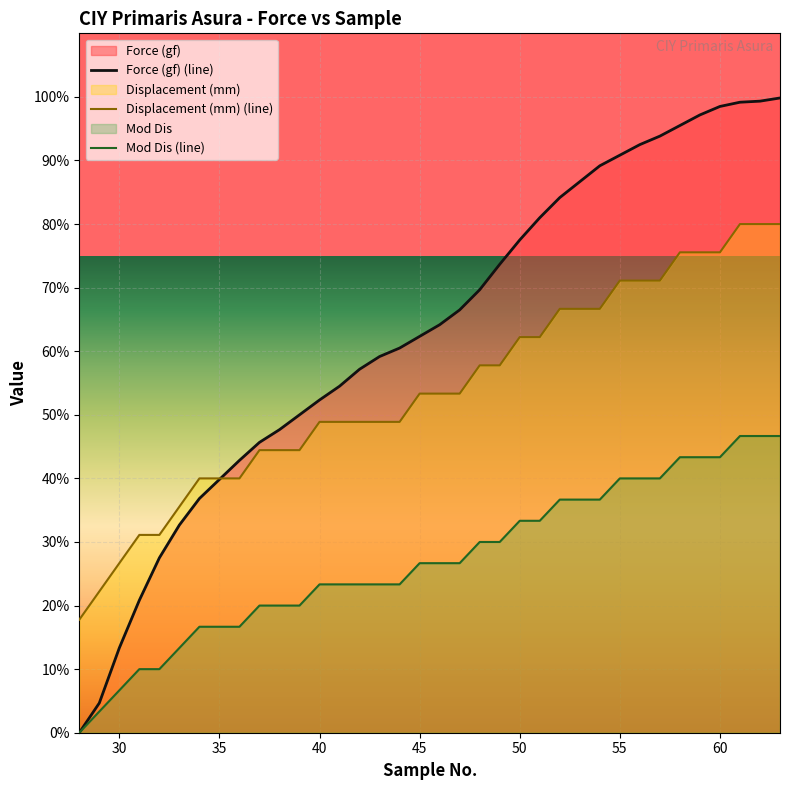

True or false: Mod Dis (line) and Force (gf) (line) cross at least once.

False